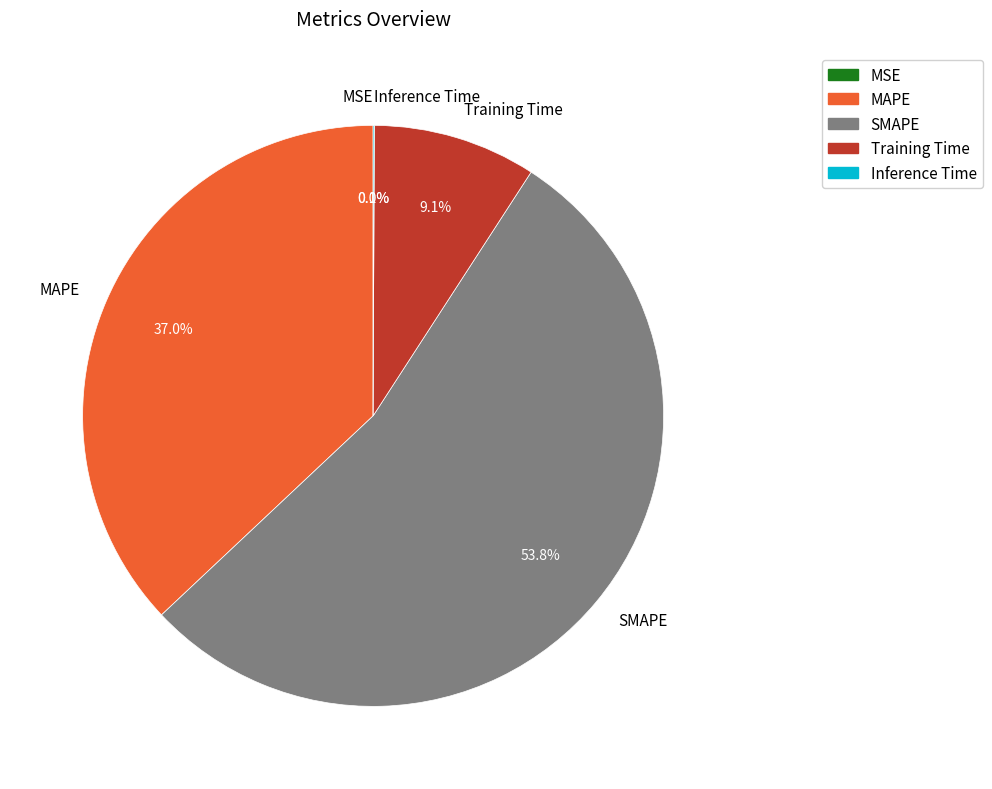

Is SMAPE the majority of the pie?

Yes